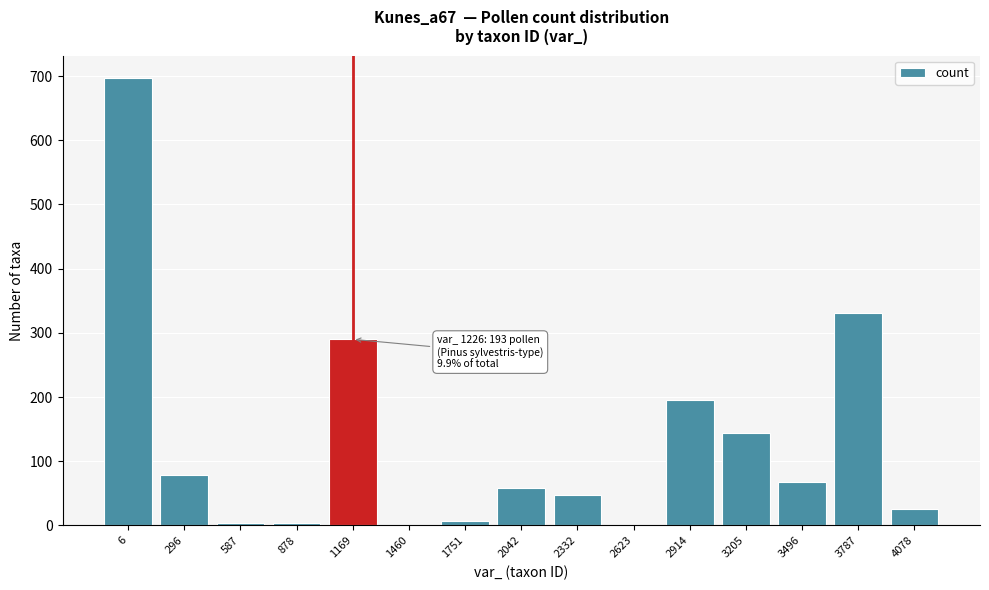

What is the ratio of the value at 3787 to the value at 3496?

4.9